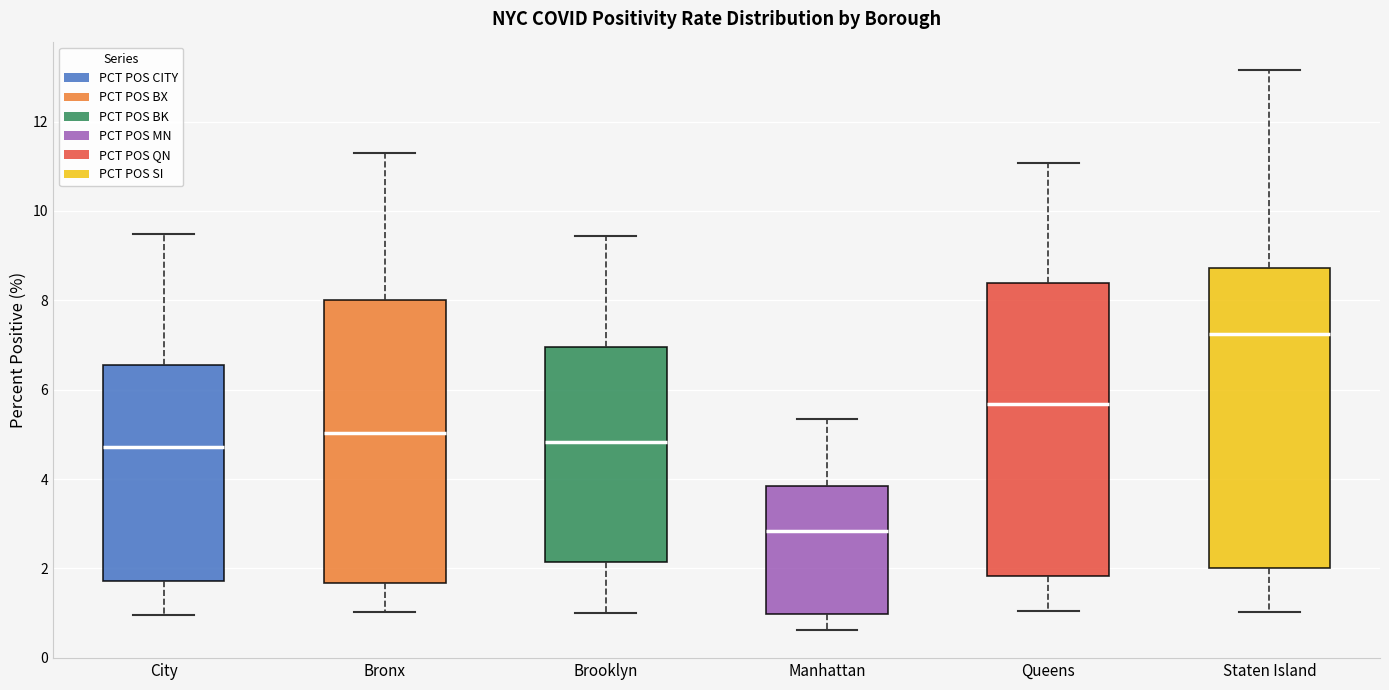

Where does the median line of the box for Brooklyn sit on the y-axis? The values are not printed on the chart, so give them approximately, as read against the axis.

4.8